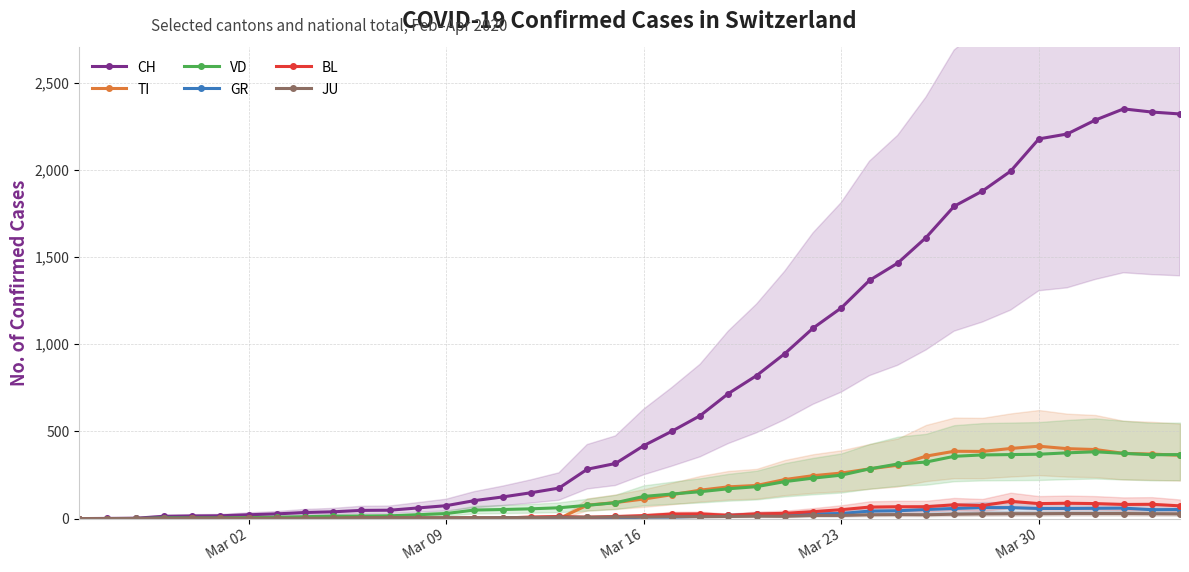

True or false: JU has more than 0 interior local peaks.

True